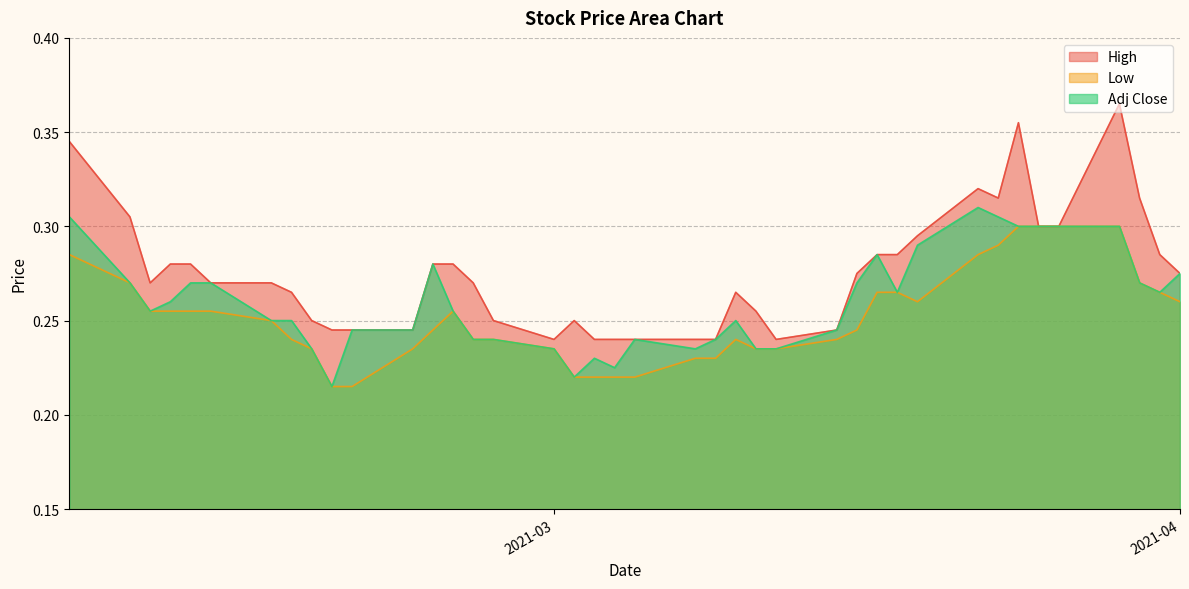

Where is the first local minimum for Low?

2021-03-19